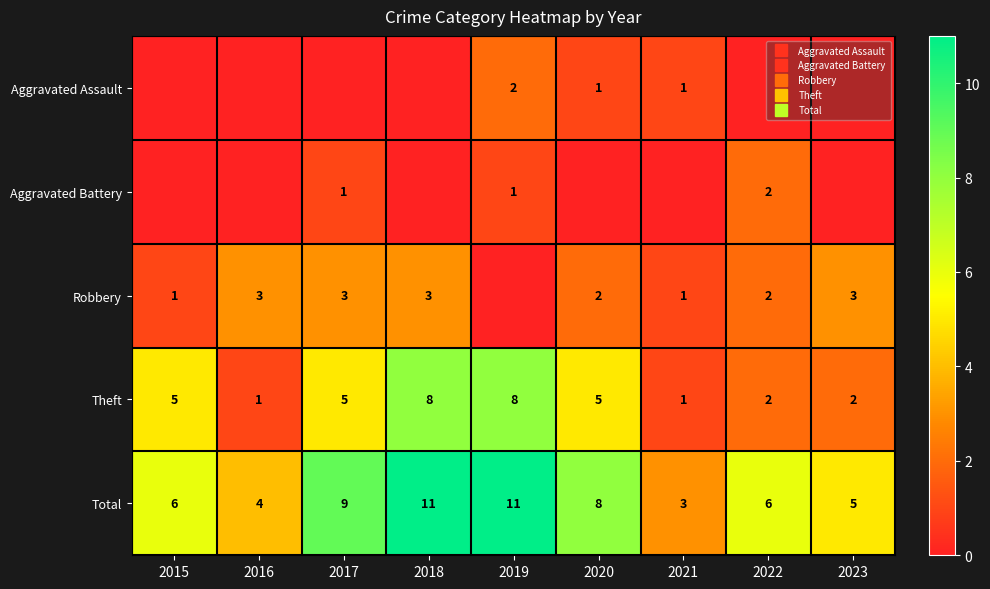

The value of Robbery at 2023 is 5. True or false?

False